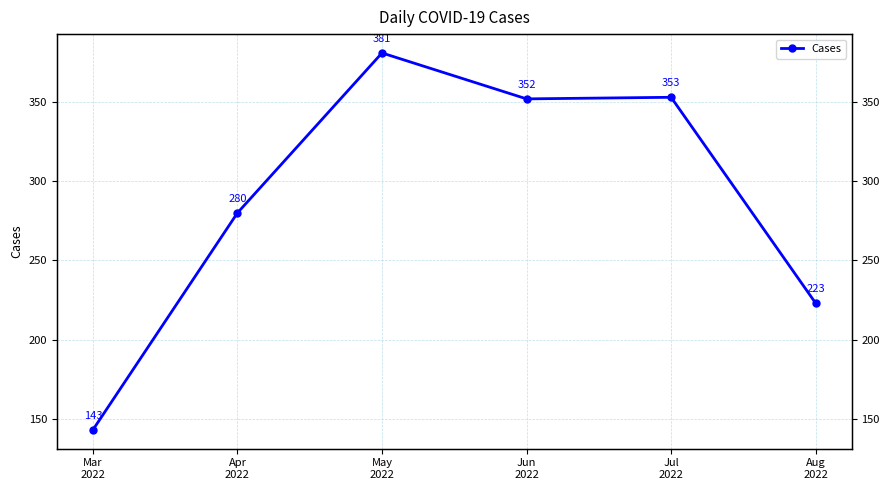

Is it true that the value at May
2022 is 381?

True